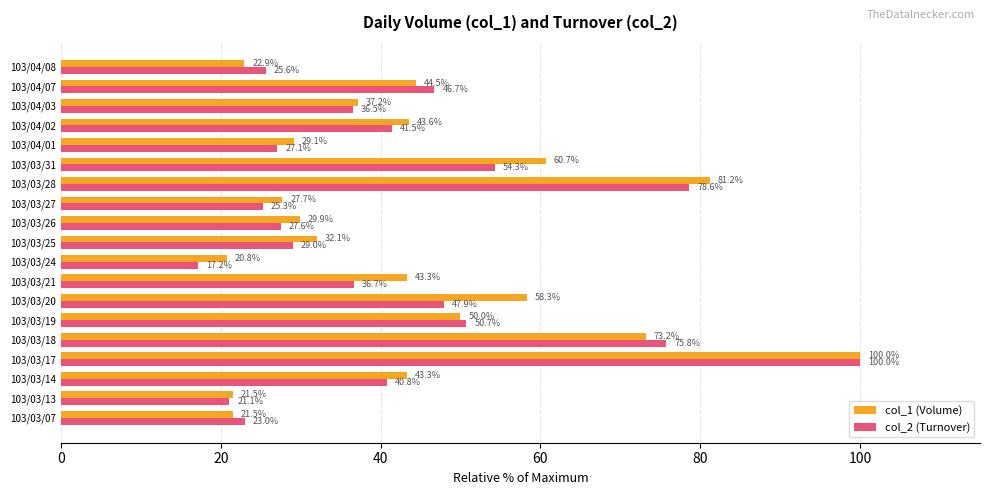

What is the maximum value shown in the chart?

100.0